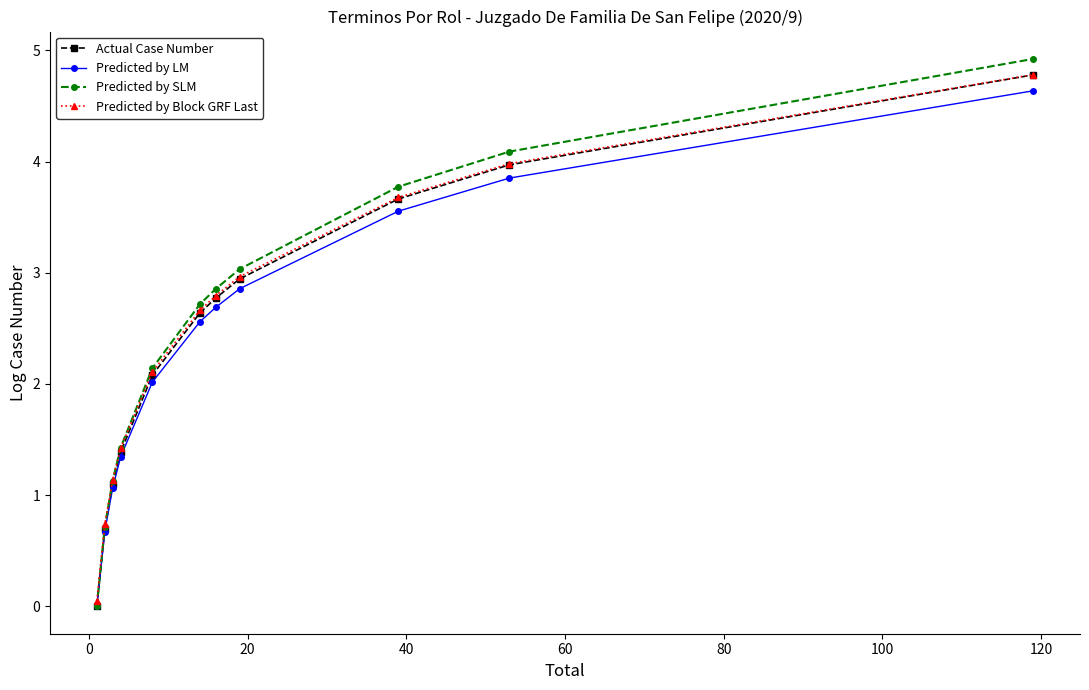

What is the maximum value shown in the chart?

4.9